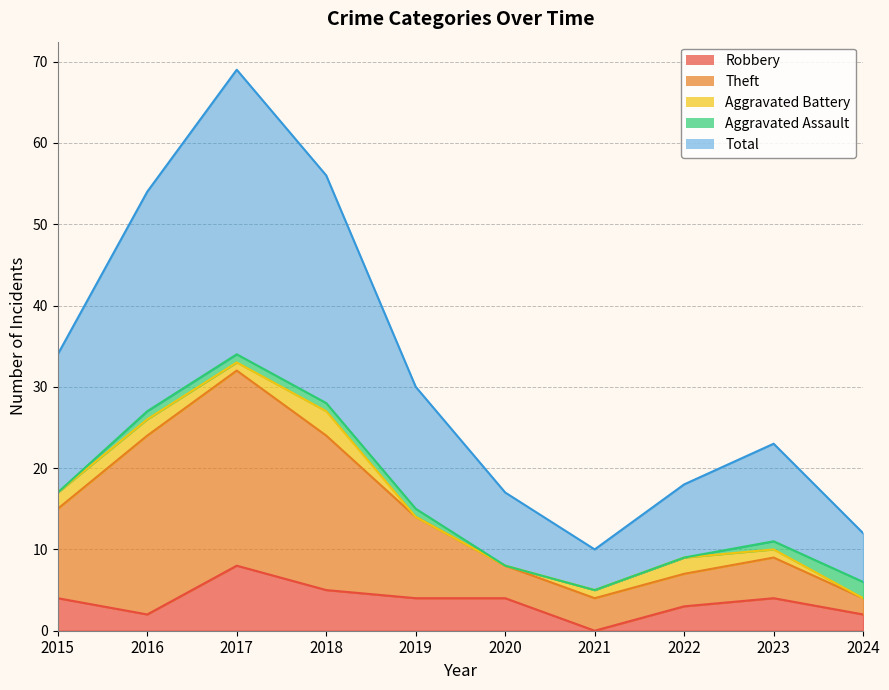

True or false: Robbery and Total cross at least once.

False